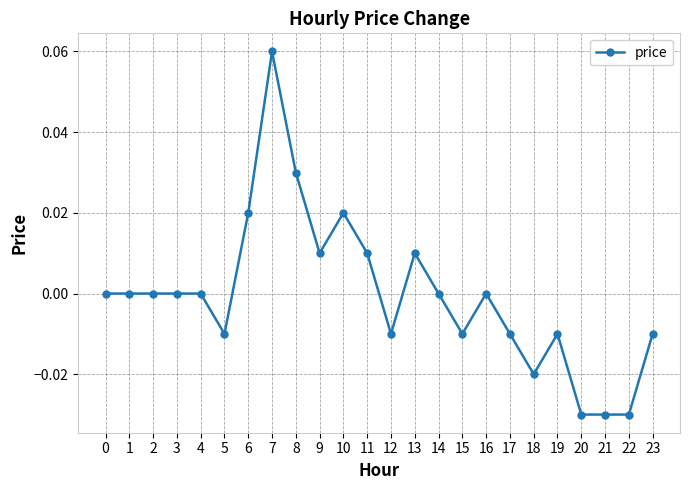

Between 21 and 8, which is larger?

8